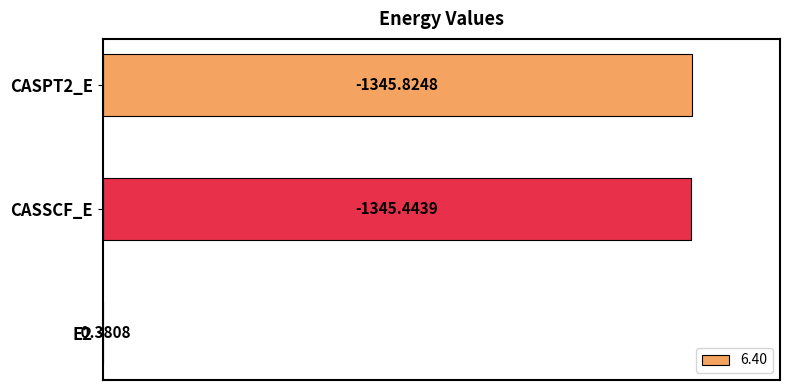

Rank the categories by value from lowest to highest.

E2, CASSCF_E, CASPT2_E